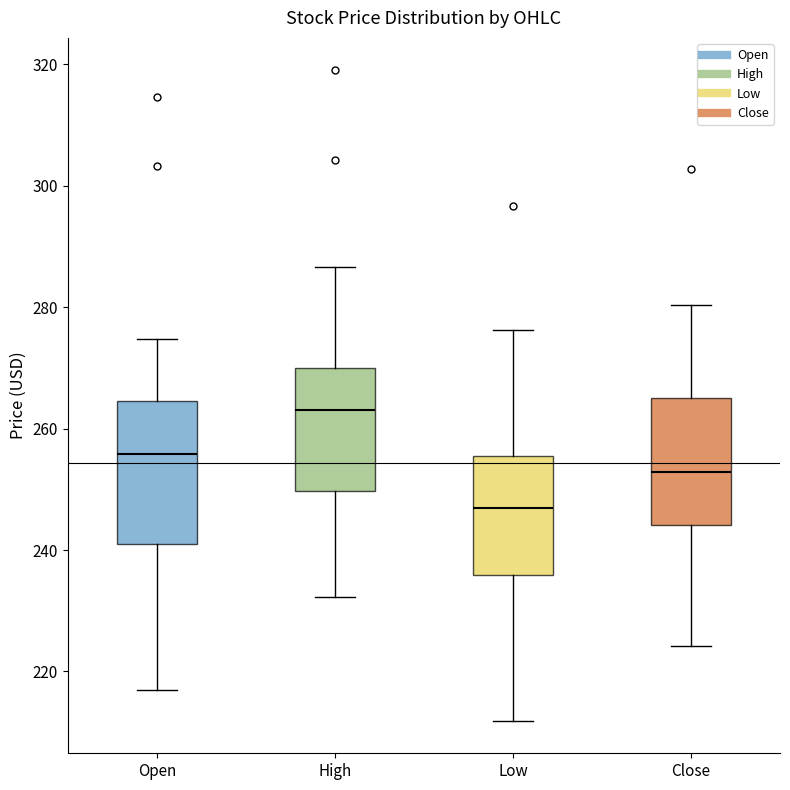

Reading left to right, read every box against the y-axis: the position of its median line, the range the box covers, and the ends of its whiskers. The values are not printed on the chart, so give them approximately, as read against the axis.

Open: median 256, box 240 to 264, whiskers 218 to 274
High: median 262, box 250 to 270, whiskers 232 to 286
Low: median 246, box 236 to 256, whiskers 212 to 276
Close: median 252, box 244 to 266, whiskers 224 to 280